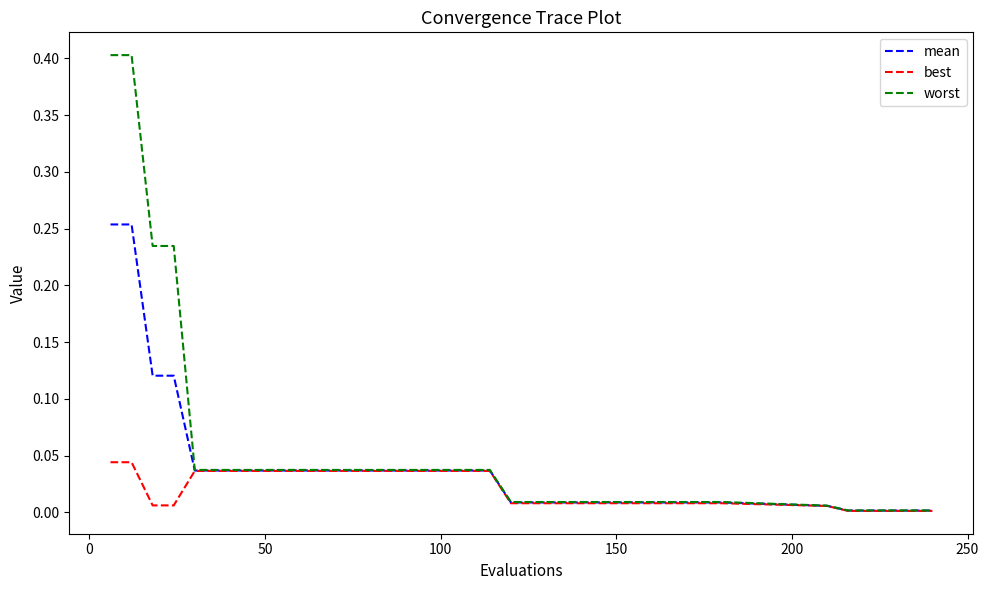

Which series has the widest spread of values?

worst